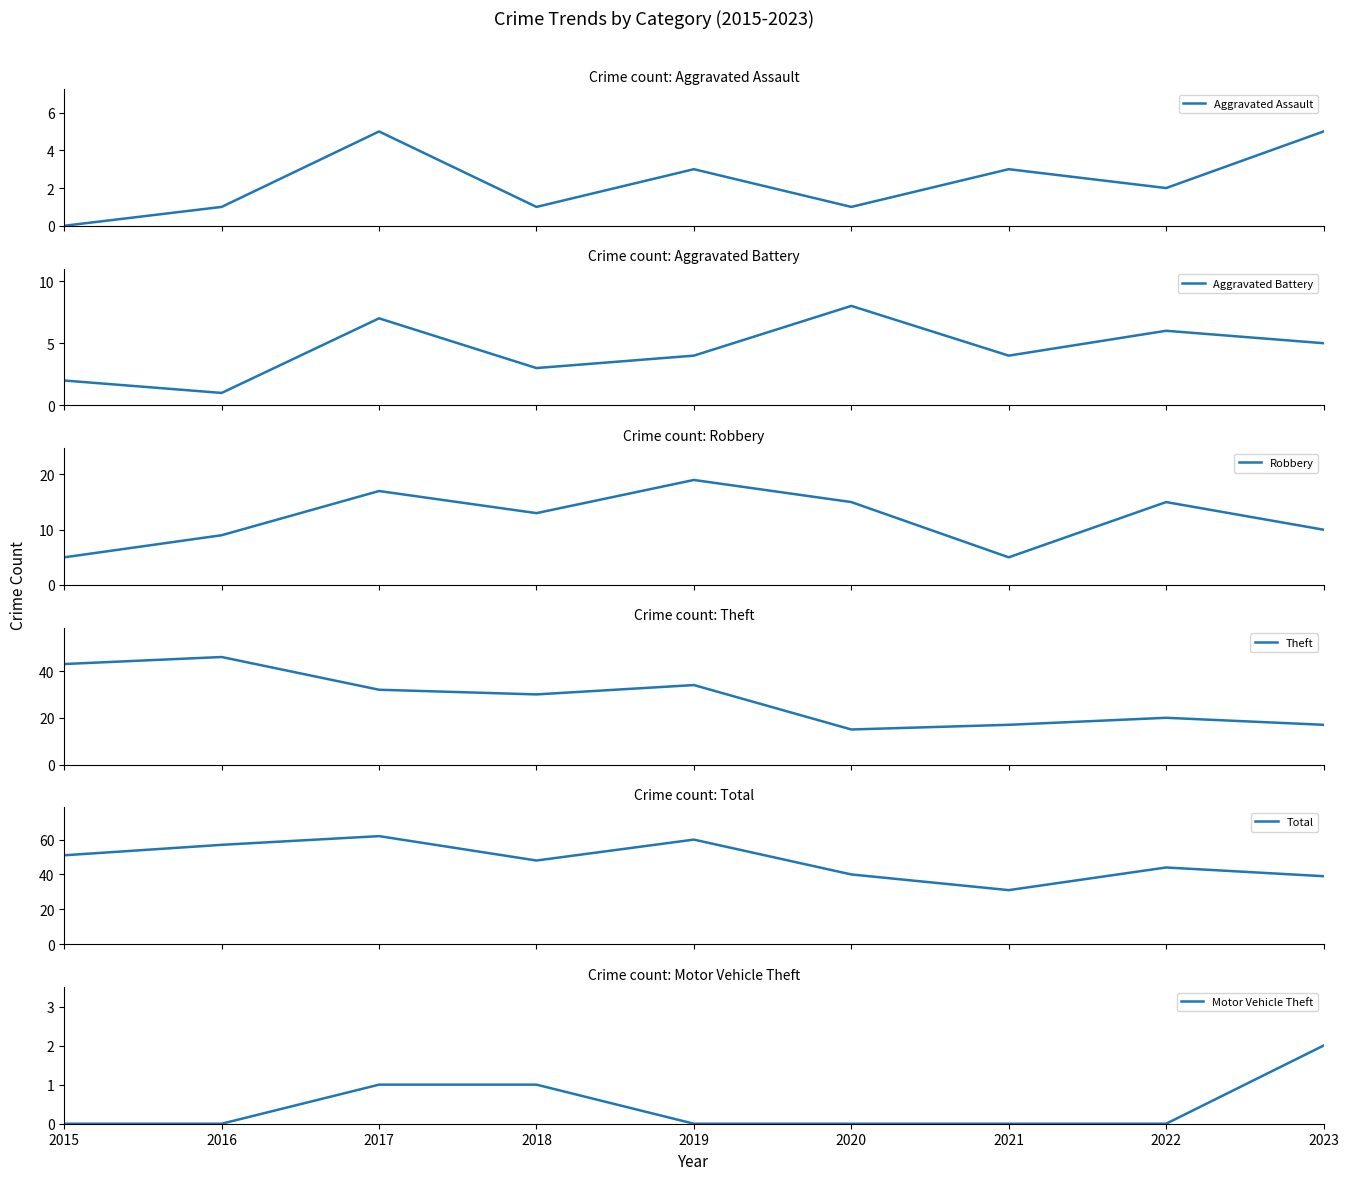

True or false: Theft and Aggravated Assault intersect in this chart.

False